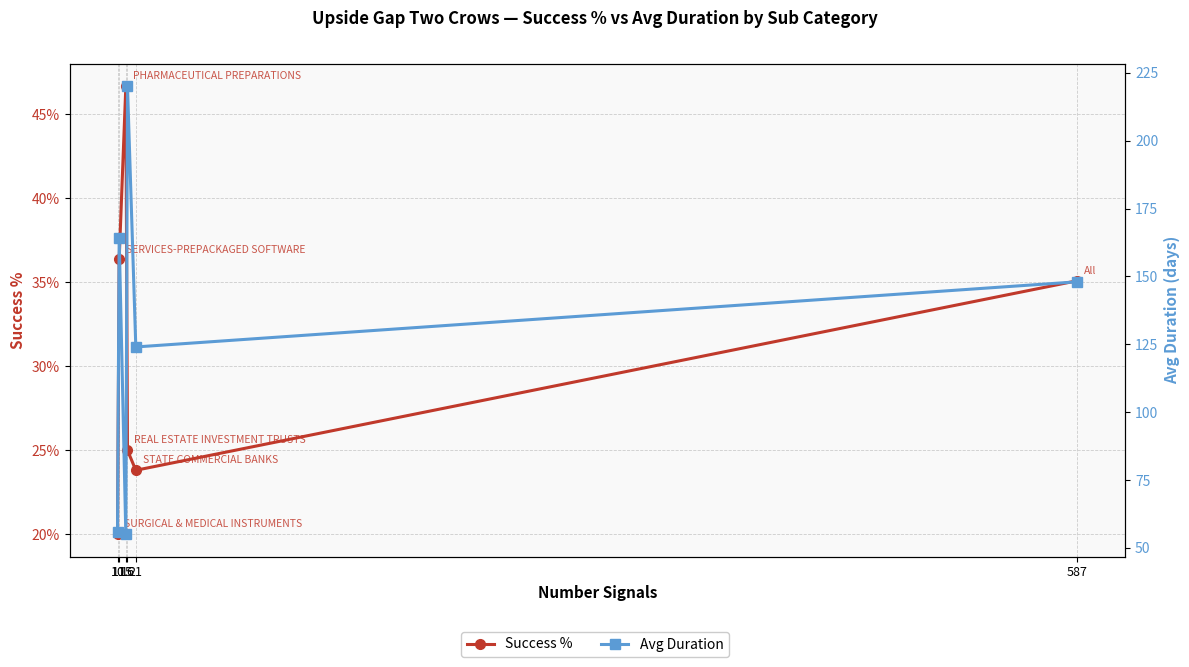

True or false: Avg Duration has more than 2 points higher than both neighbors.

False